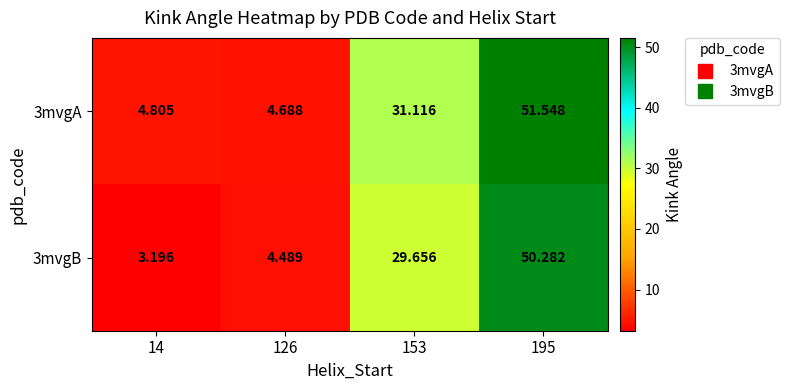

The 3mvgB series shows 43.5 at 153. True or false?

False